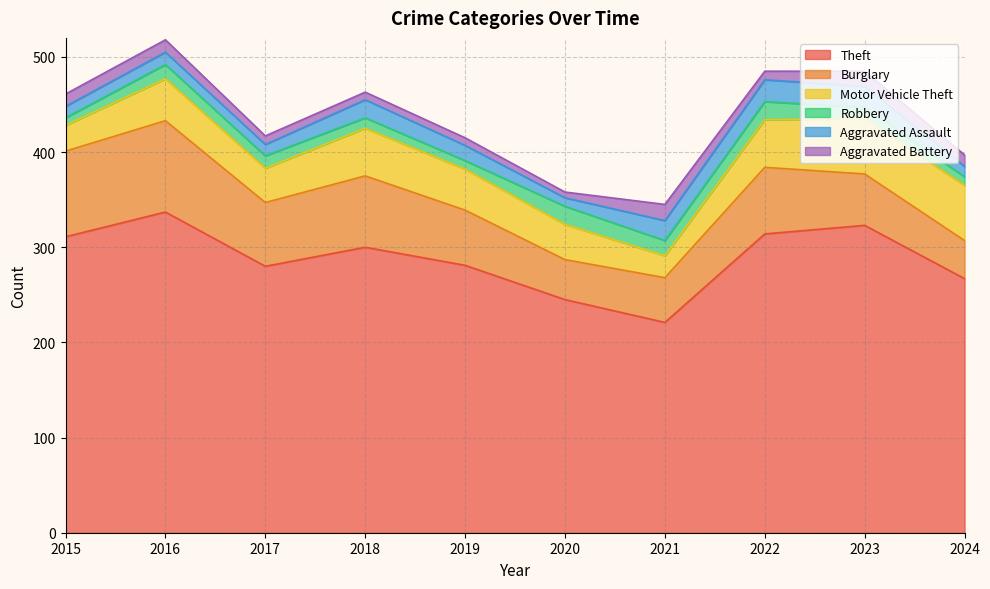

How many values in the Robbery series exceed 13?

4